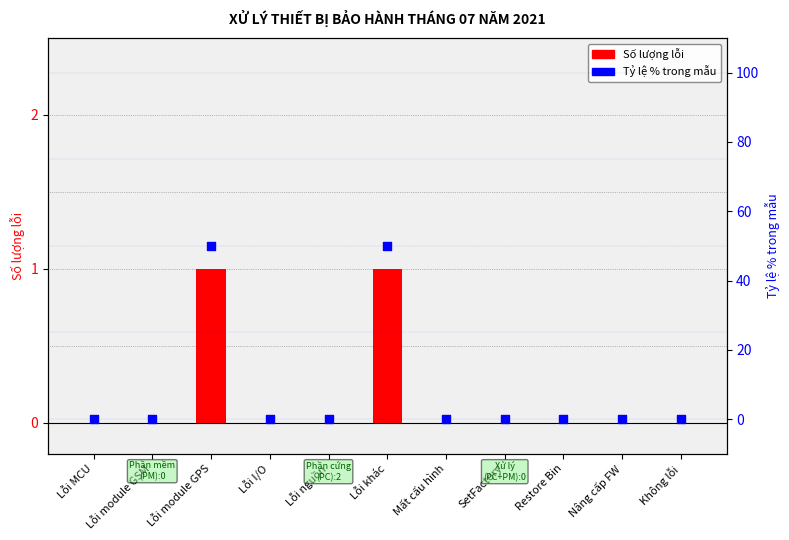

At which category is the sum across all series the highest?

Lỗi module GPS